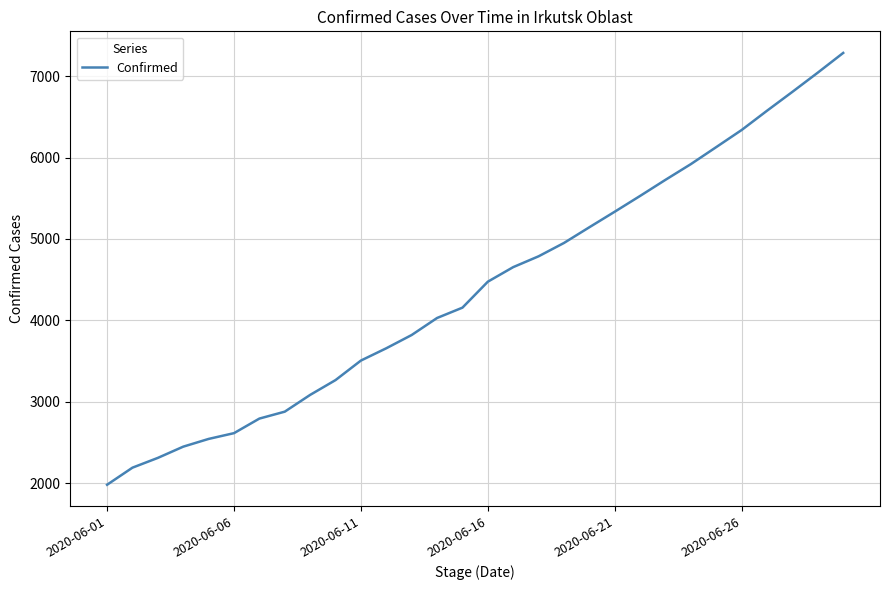

What is the minimum value shown in the chart?

1979